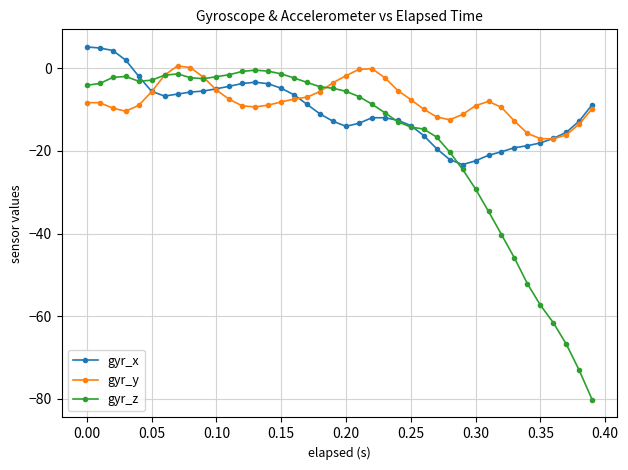

Count the number of categories in the chart.

40